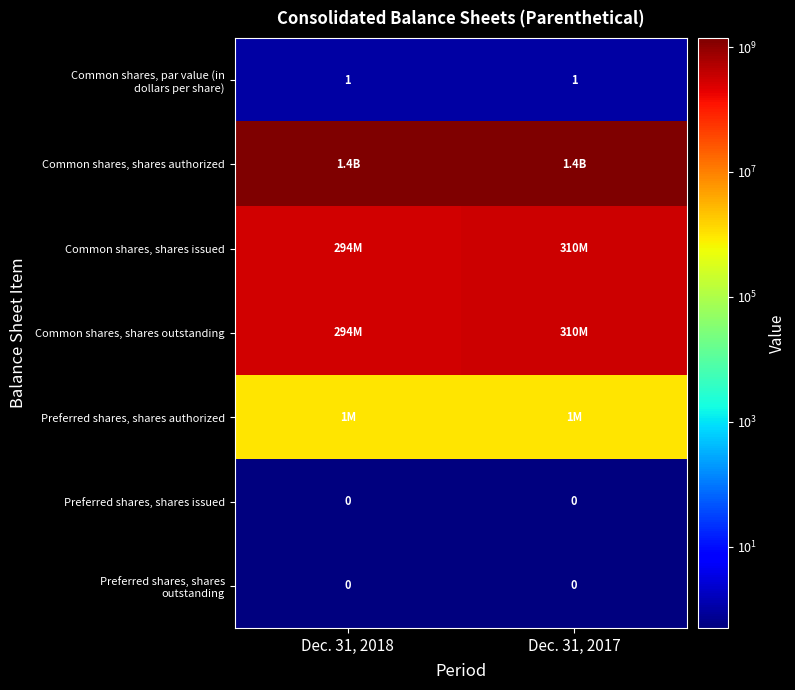

At which label does Common shares, shares issued reach its minimum?

Dec. 31, 2018